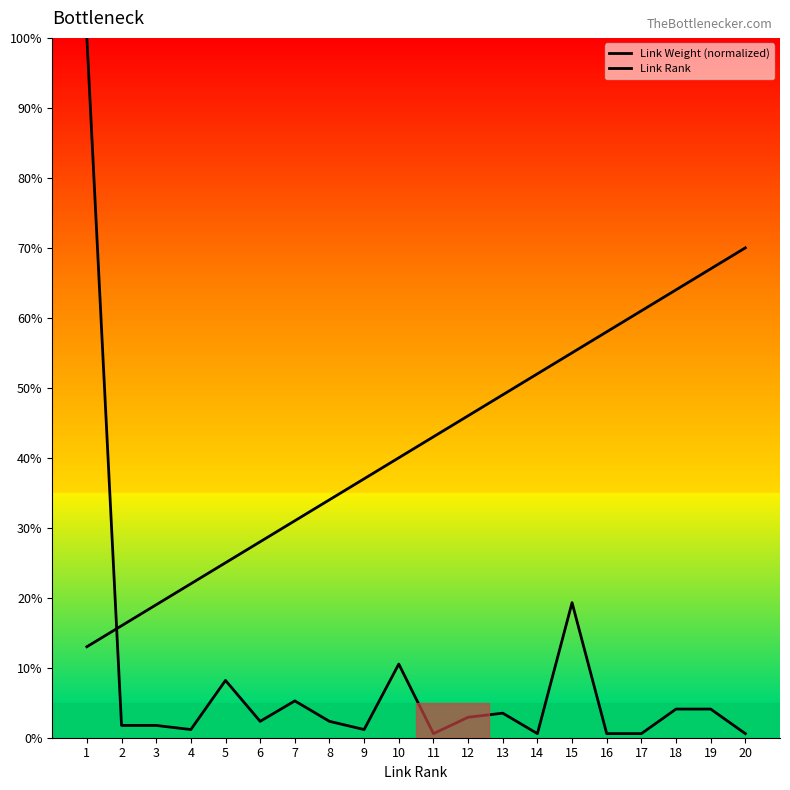

The Link Weight (normalized) series shows 3.5 at 13. True or false?

True